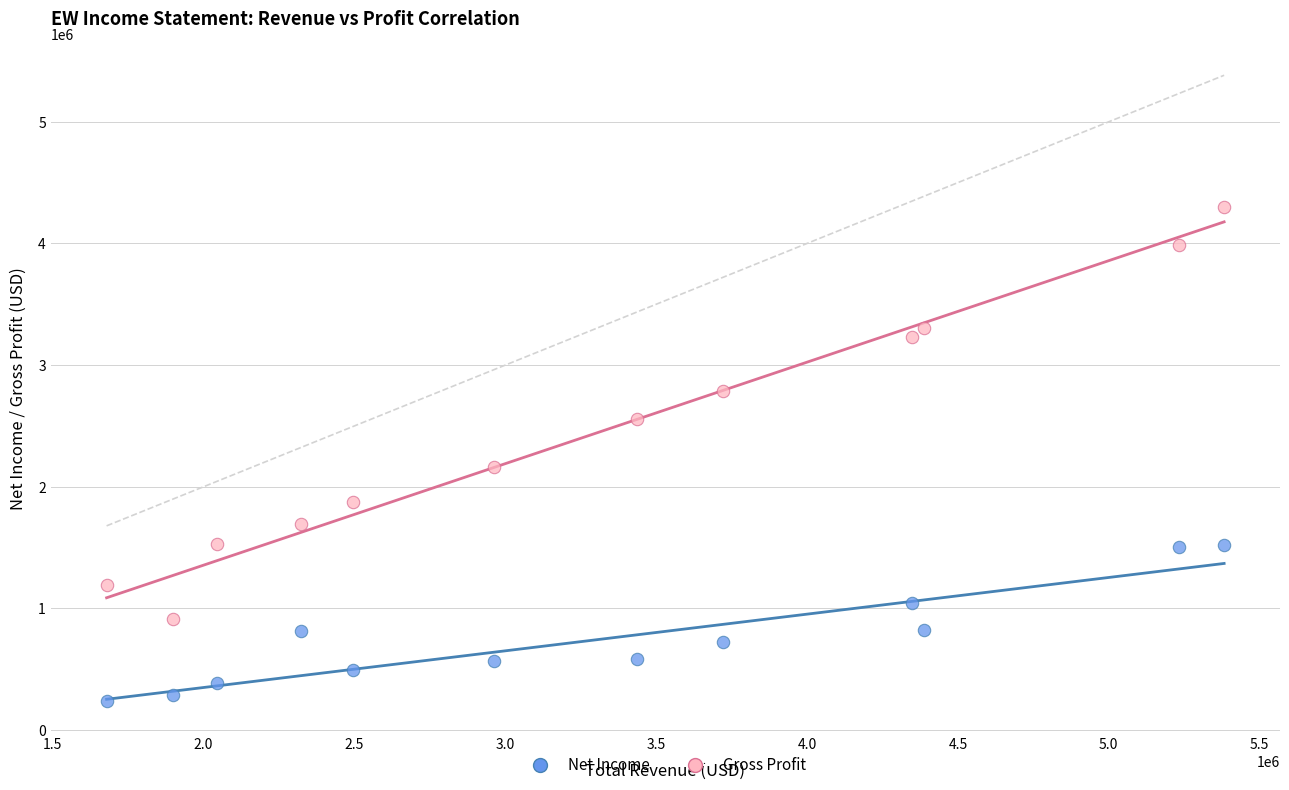

Which series reaches the maximum Y coordinate?

Gross Profit